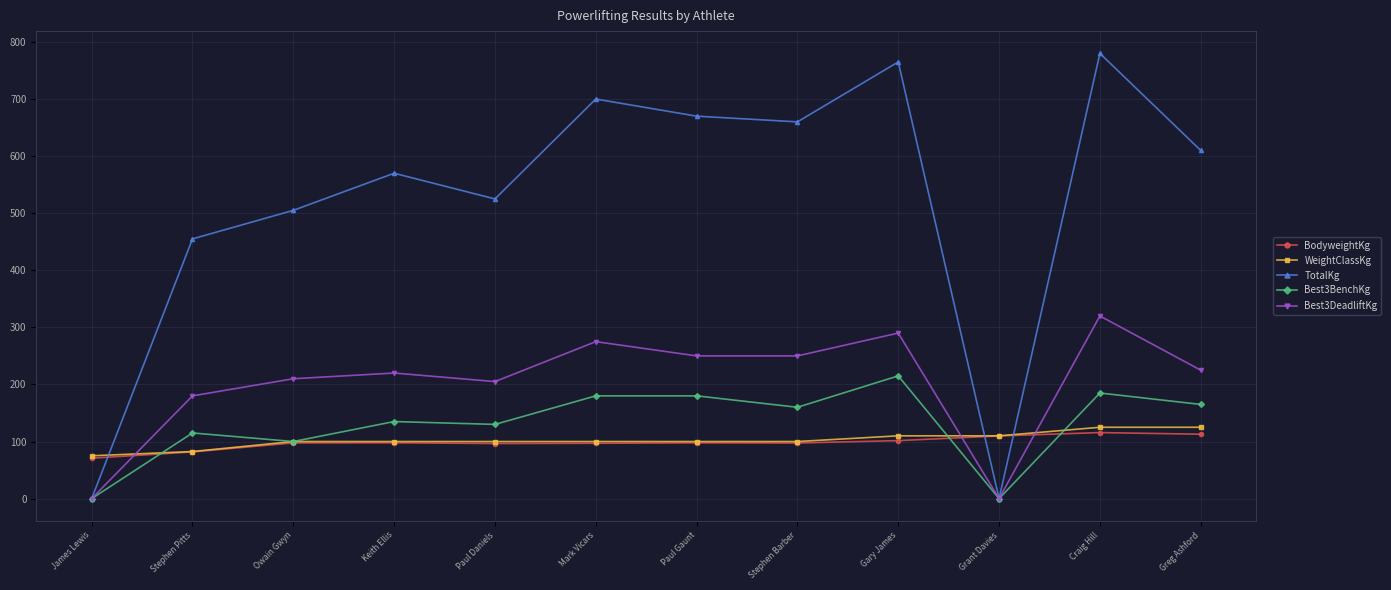

How many categories are shown in the chart?

12